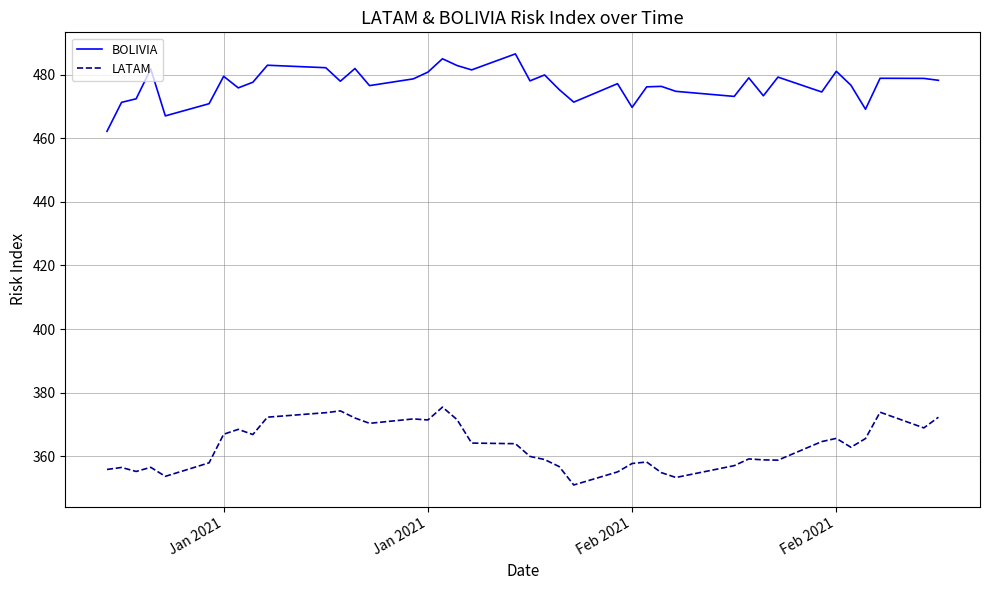

Is this an area chart (filled region under the line)?

No